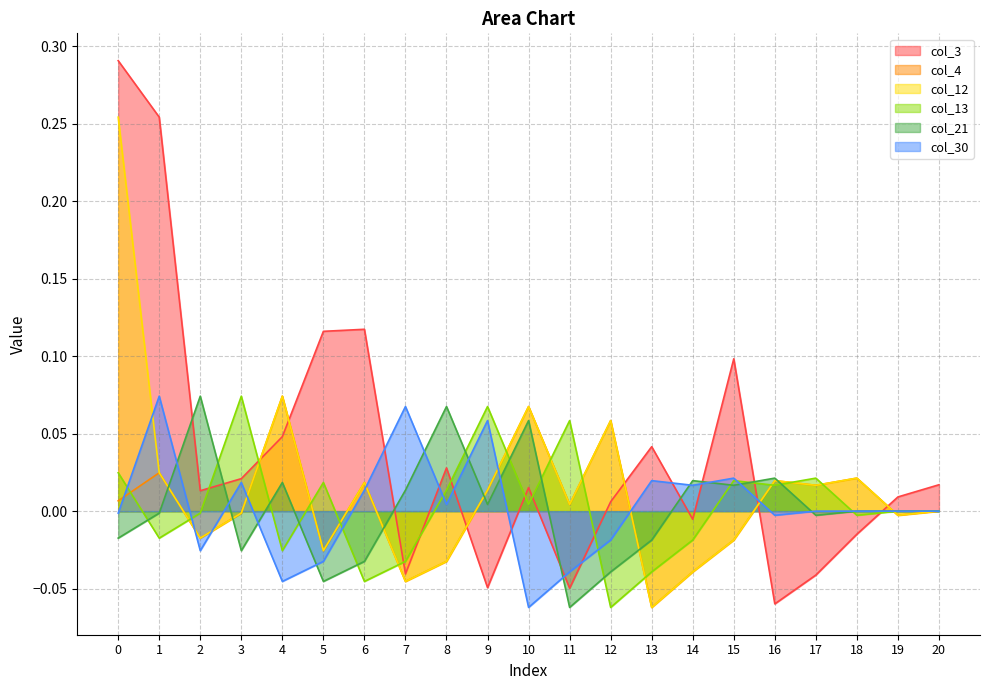

After their last crossing, which series has the higher values: col_3 or col_13?

col_3